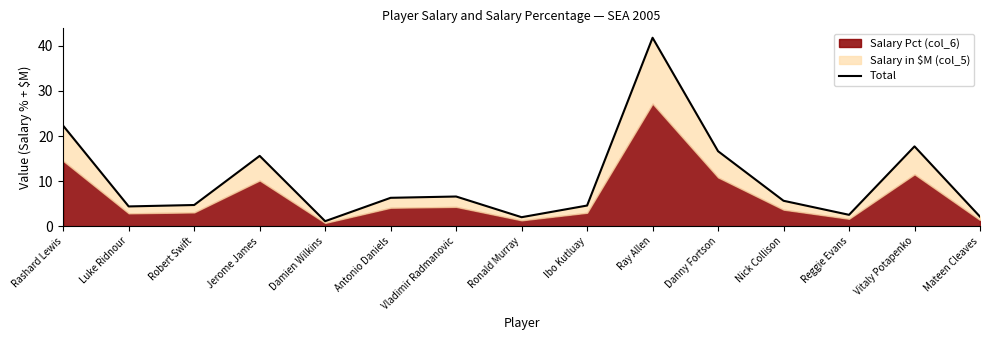

What is the minimum value shown in the chart?

1.1